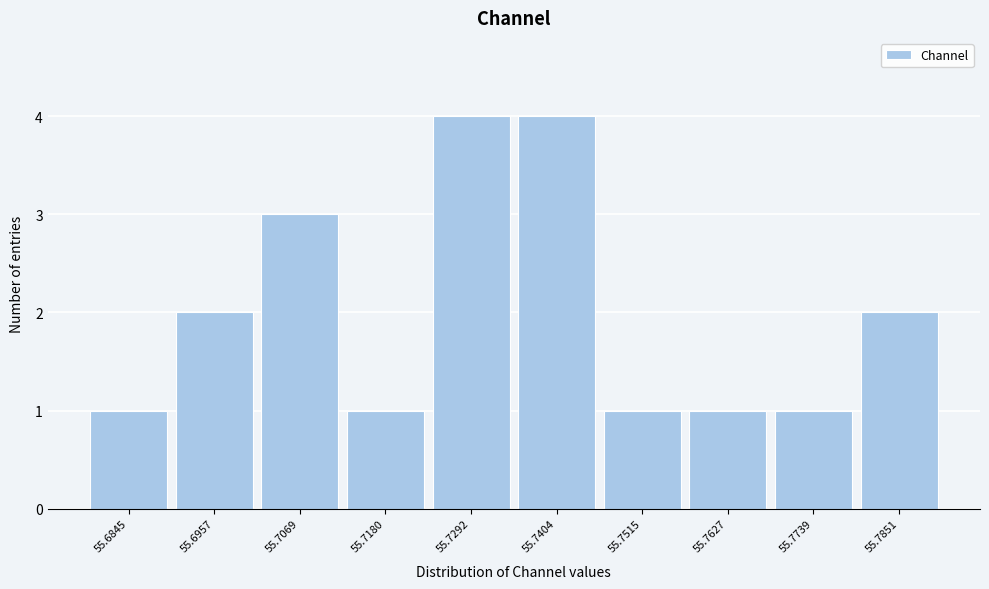

Reading left to right, transcribe all the data shown in this chart.

1	2	3	1	4	4	1	1	1	2